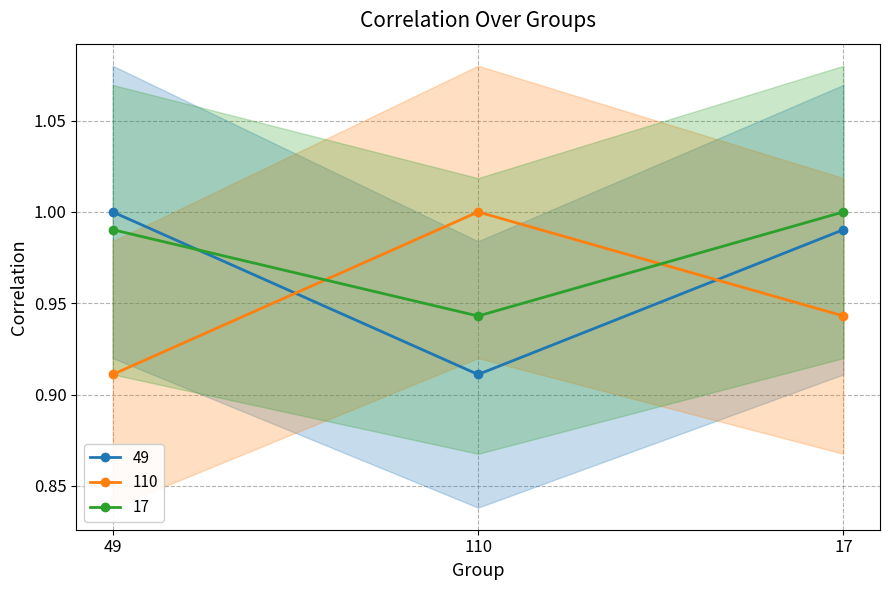

What is the value of the 17 point at the 1st from the left?

1.0